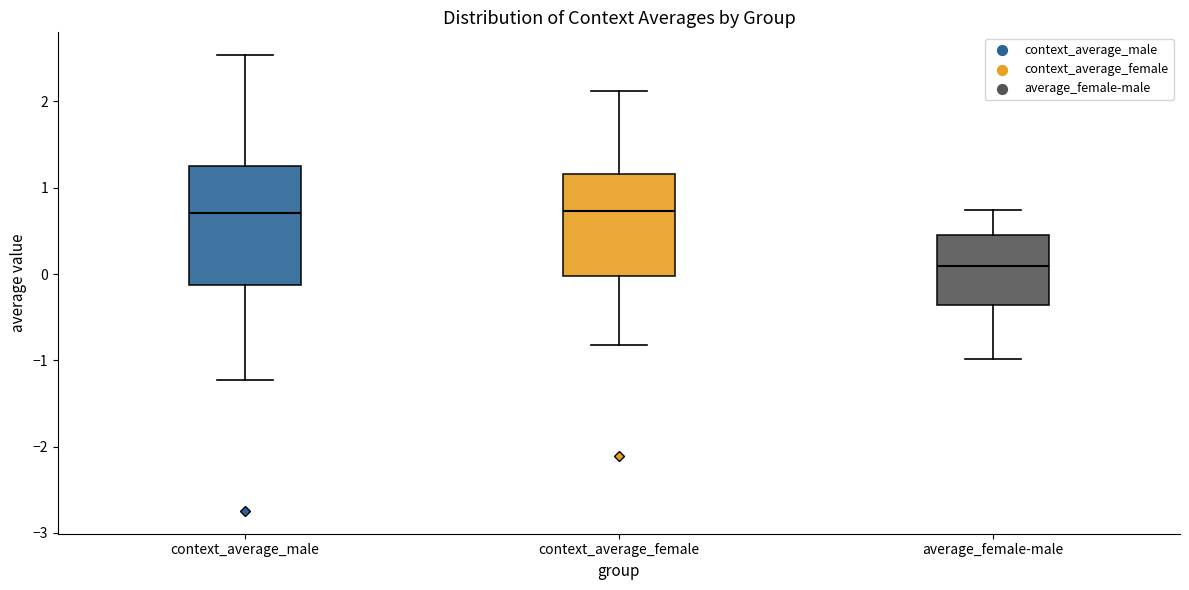

Reading left to right, transcribe this box plot: for each box, give where its median line is, the range the box spans, and where its two whiskers end, as read against the y-axis. The values are not printed on the chart, so give them approximately, as read against the axis.

context_average_male: median 0.7, box -0.1 to 1.2, whiskers -1.2 to 2.5
context_average_female: median 0.7, box 0.0 to 1.2, whiskers -0.8 to 2.1
average_female-male: median 0.1, box -0.4 to 0.5, whiskers -1.0 to 0.7